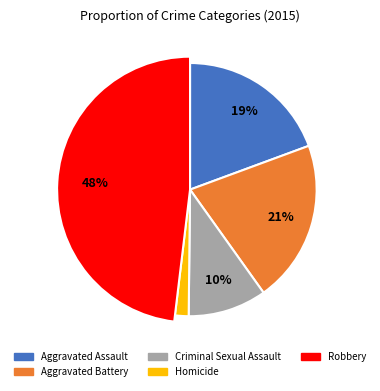

The Homicide slice represents 1% of the pie. True or false?

False